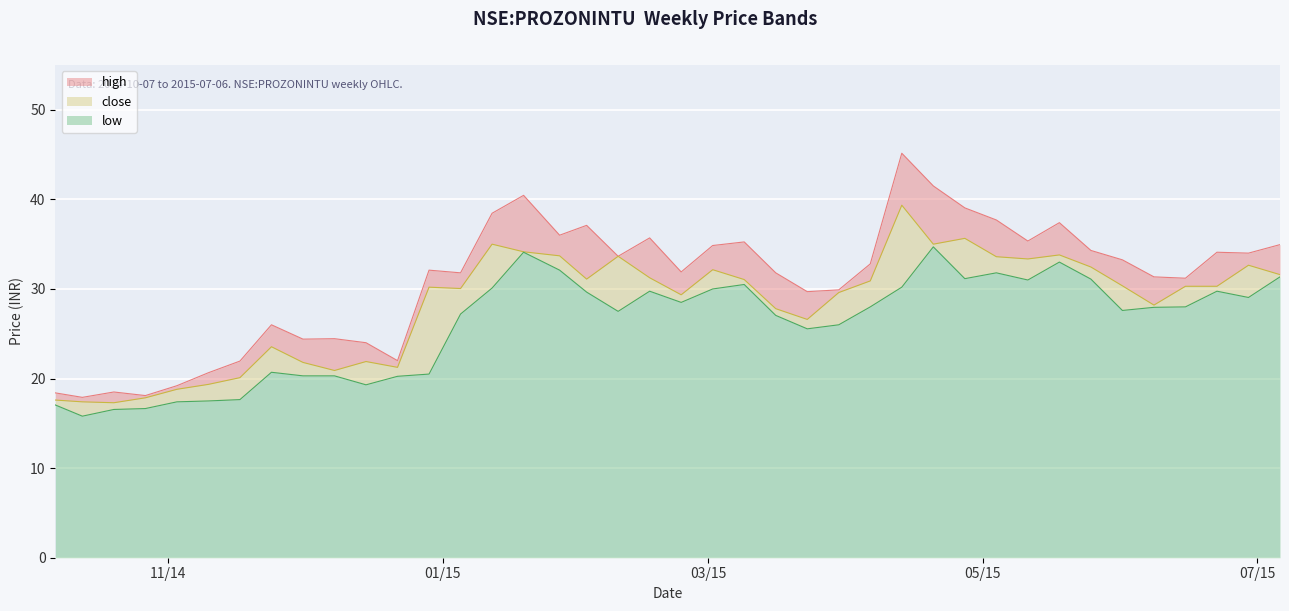

Is it true that close equals 30.0 at 2015-01-05?

True